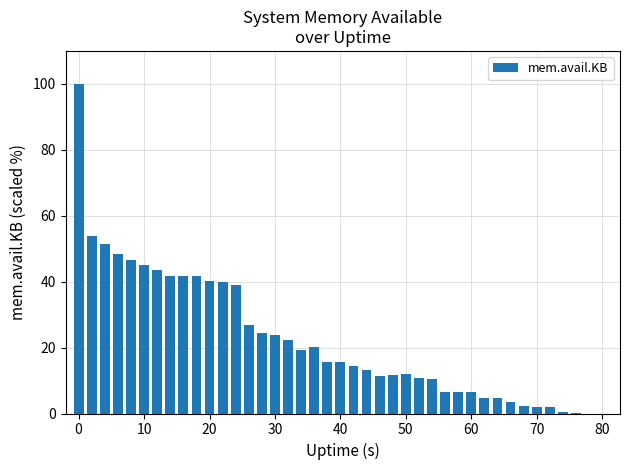

What is the greatest value displayed?

100.0